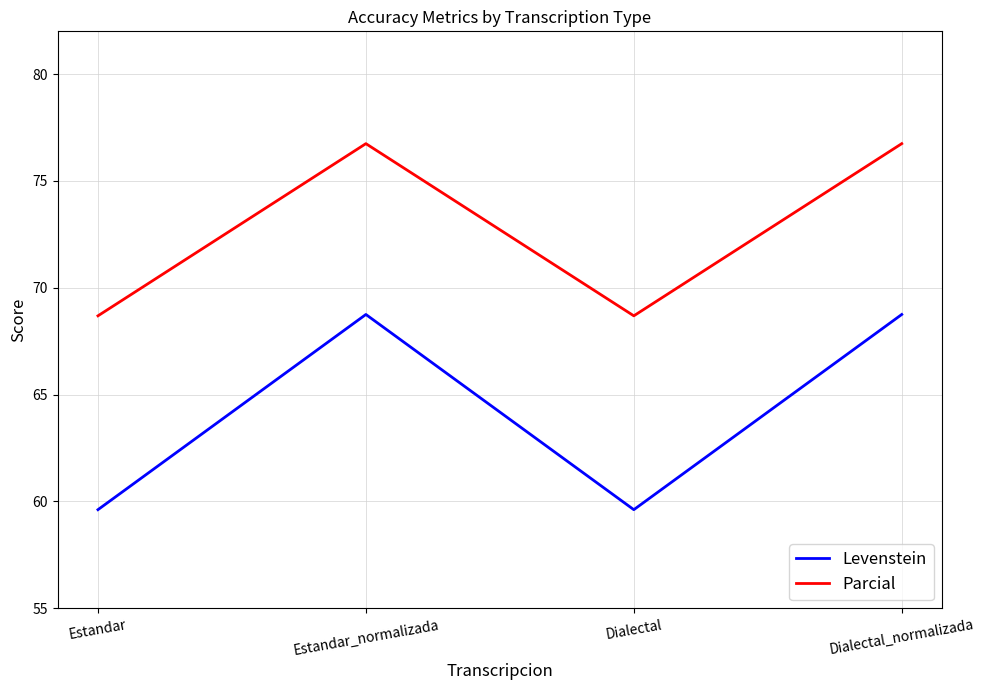

Is the value of Parcial at Dialectal_normalizada greater than the value of Levenstein at Dialectal?

Yes